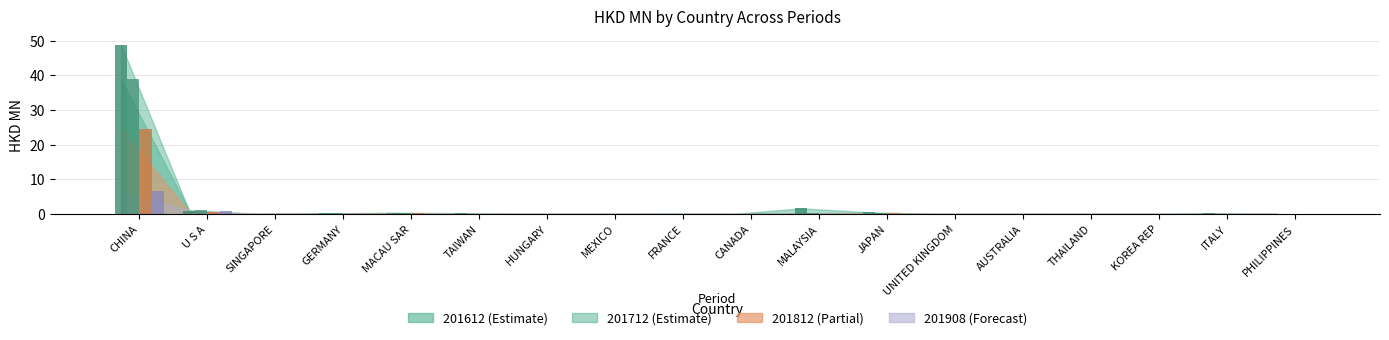

Is the value of 201612 at GERMANY greater than the value of 201908 at FRANCE?

Yes